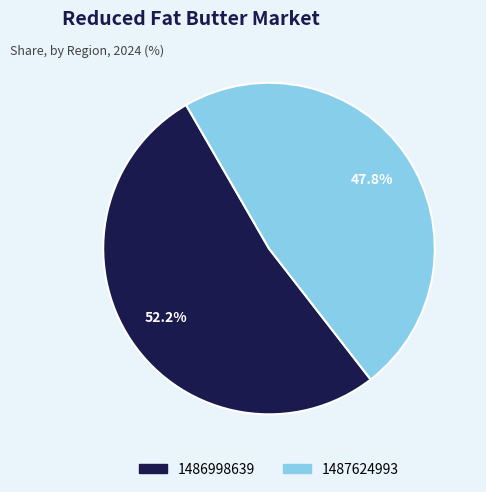

Is 1487624993 the majority of the pie?

No